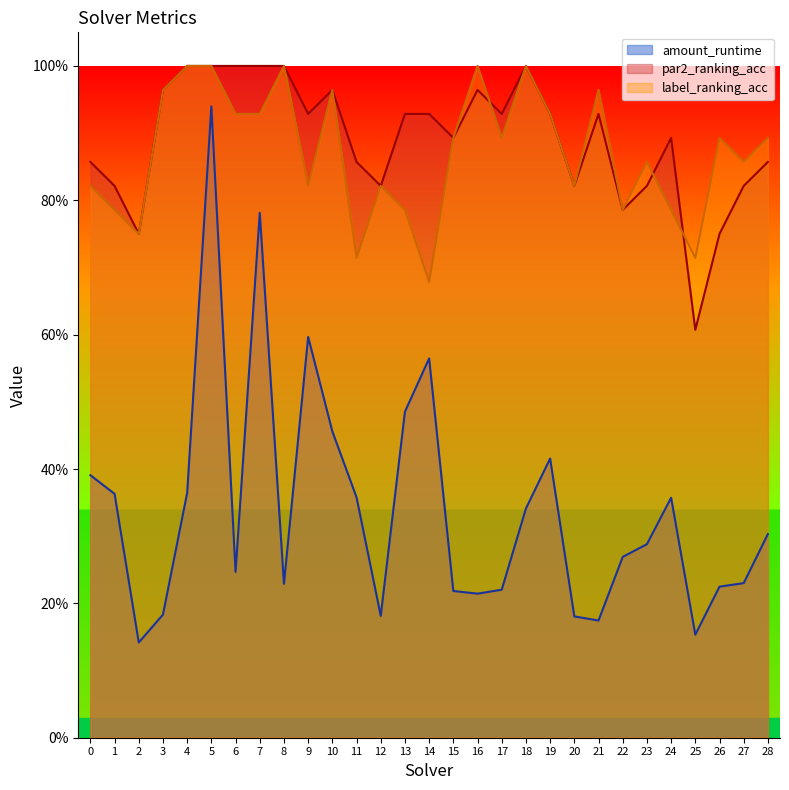

Between 0 and 10, which series saw the biggest shift?

label_ranking_acc